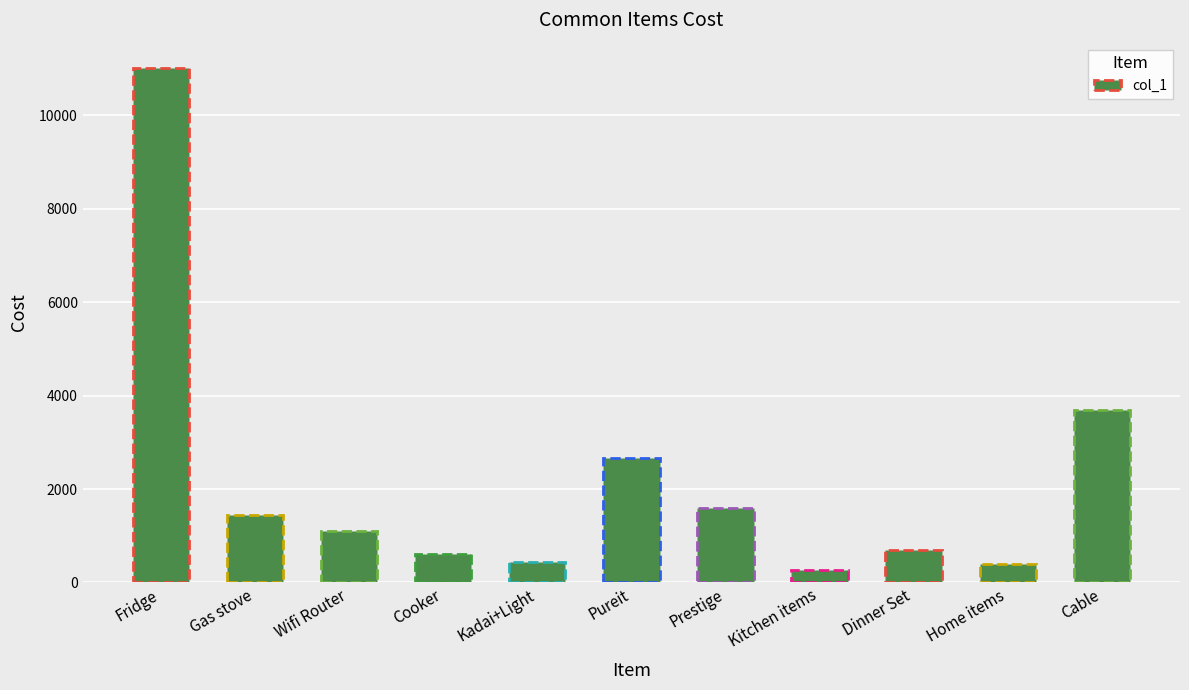

What is the sum of all values?

23902